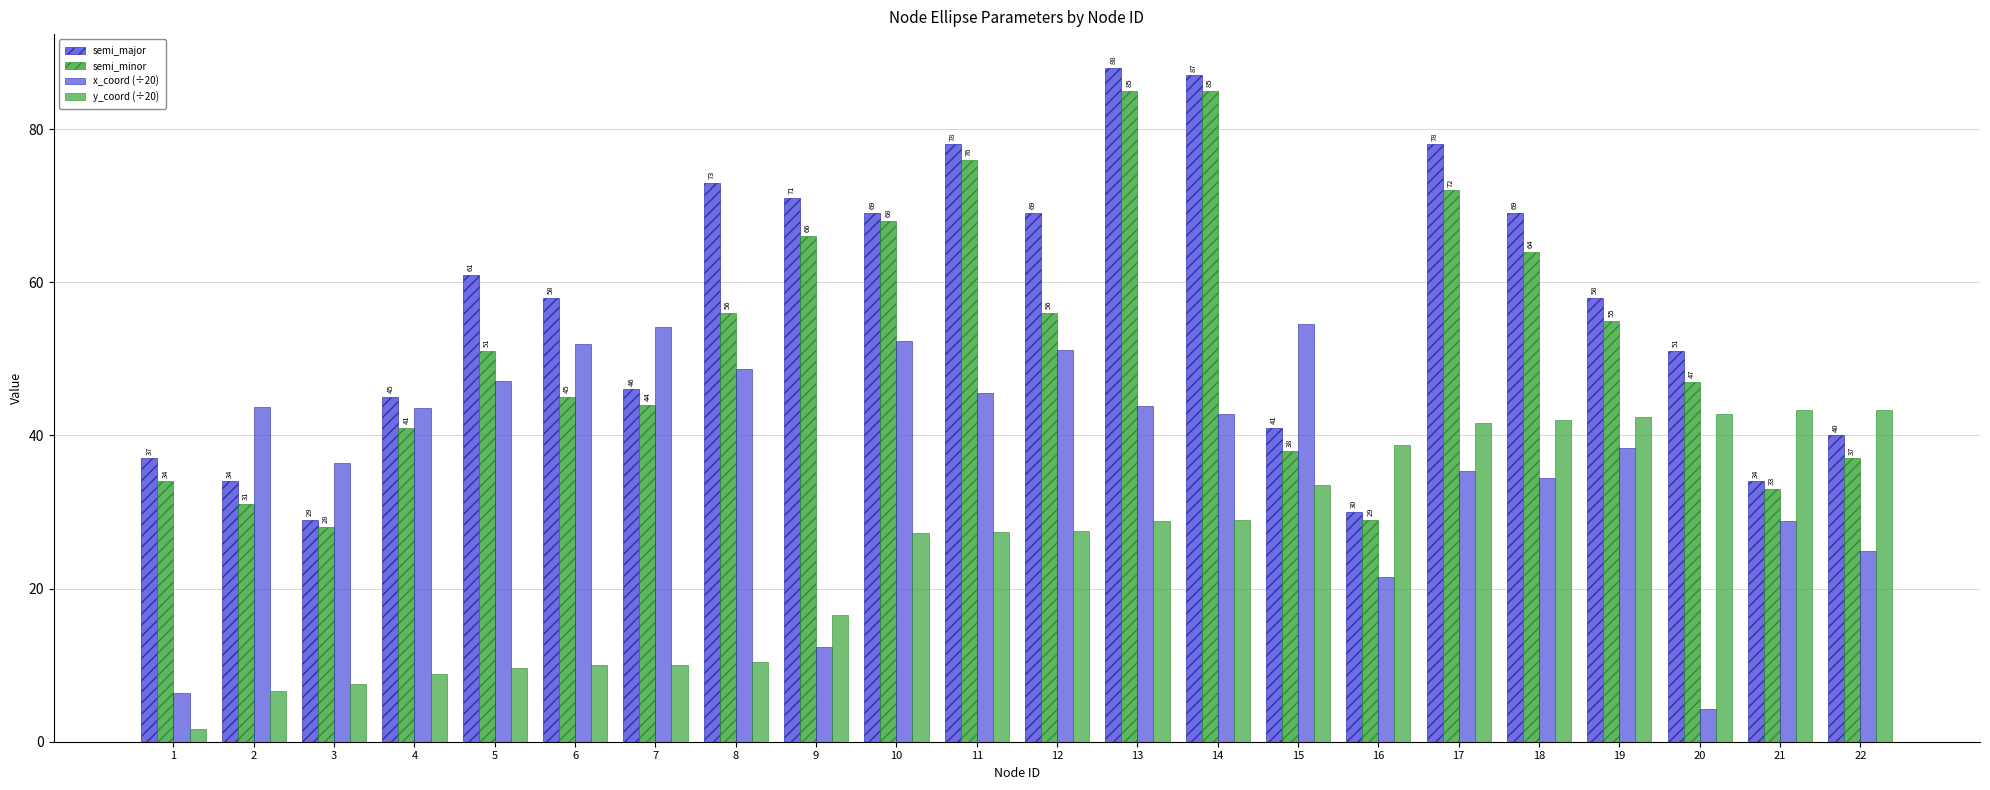

What is the total value across all series at 12?

203.8